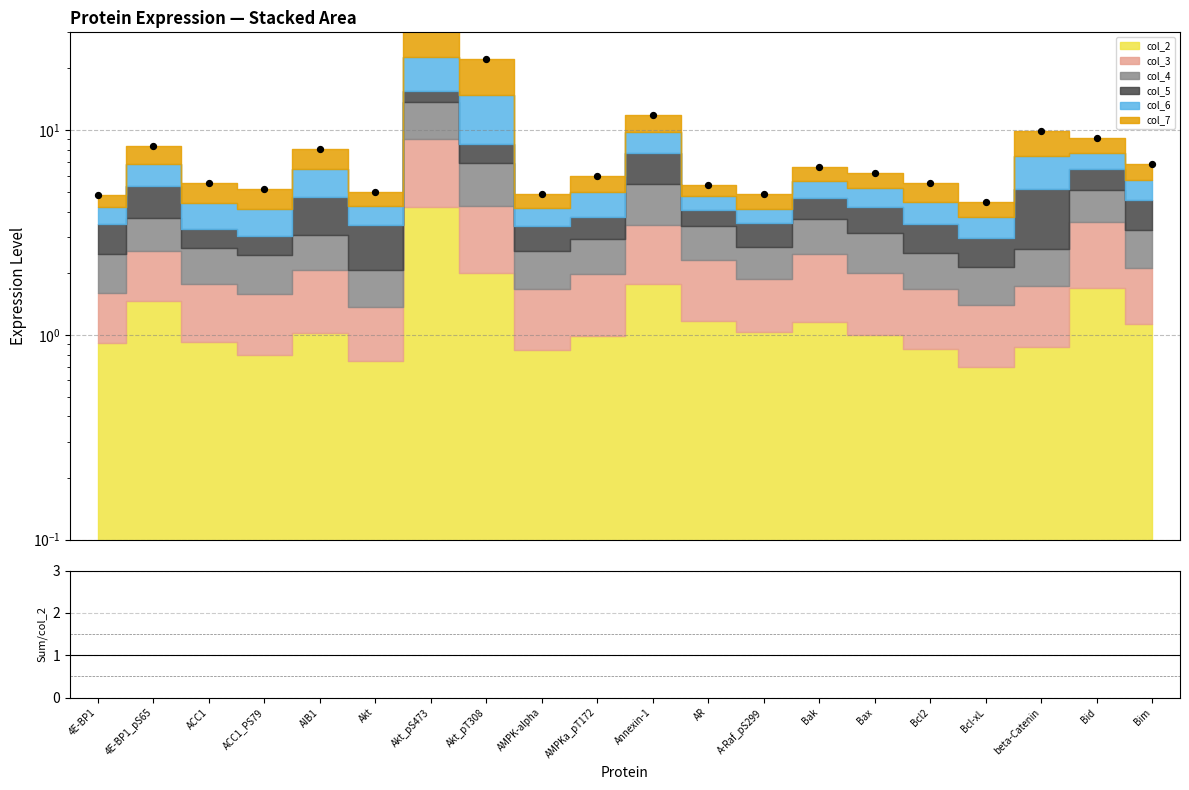

Which series has the widest spread of Y values?

Total